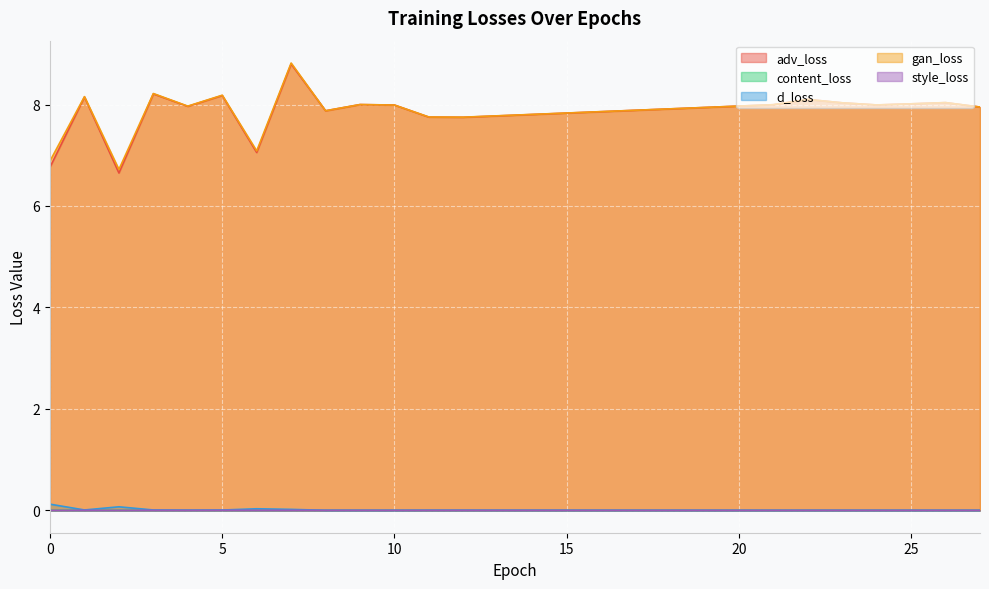

Count the content_loss values in the range 0 to 1.

20